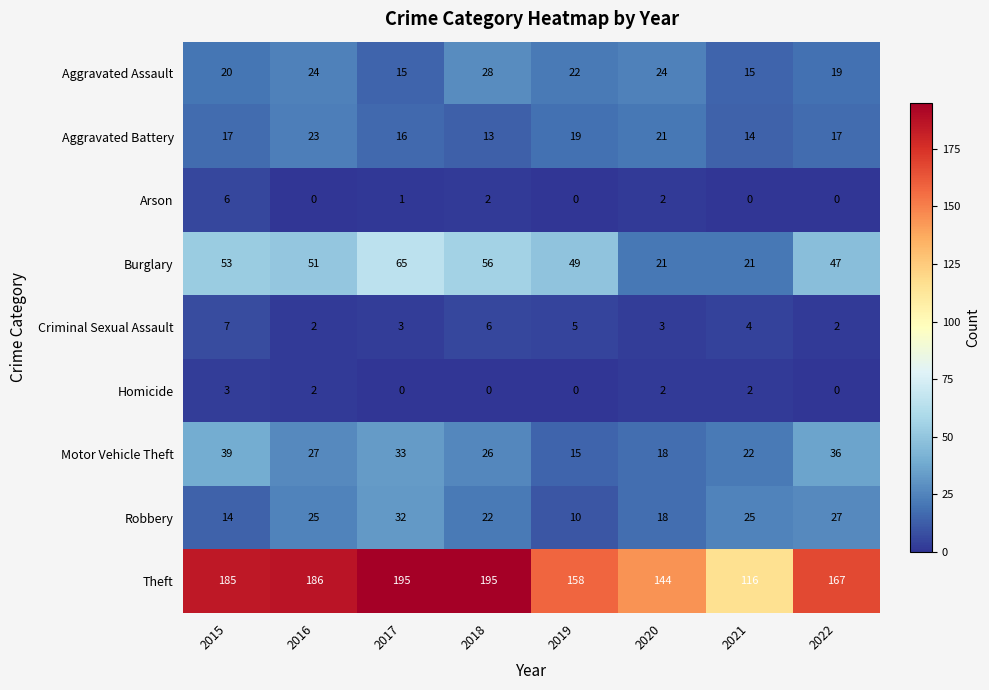

Where does the Aggravated Assault series first go above 22?

2016